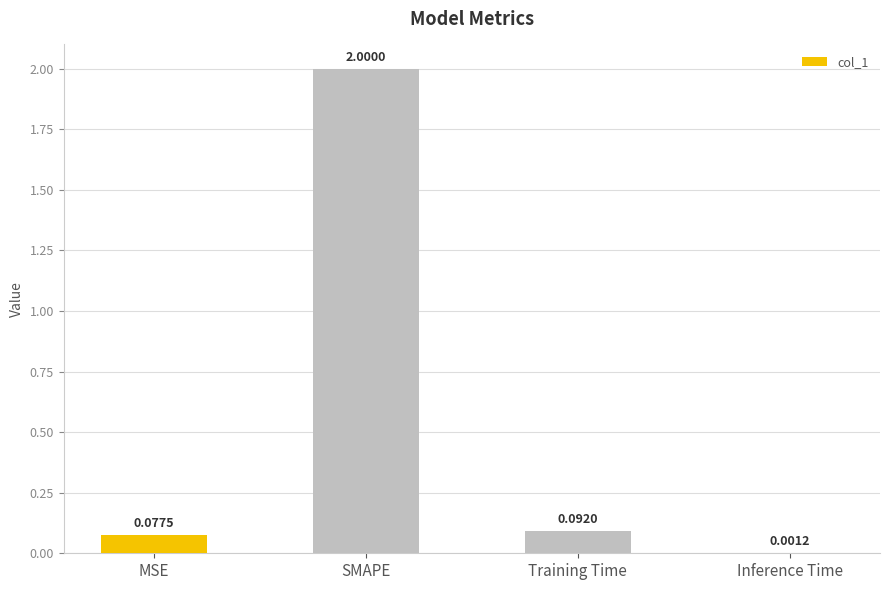

Which has a higher value, SMAPE or Inference Time?

SMAPE